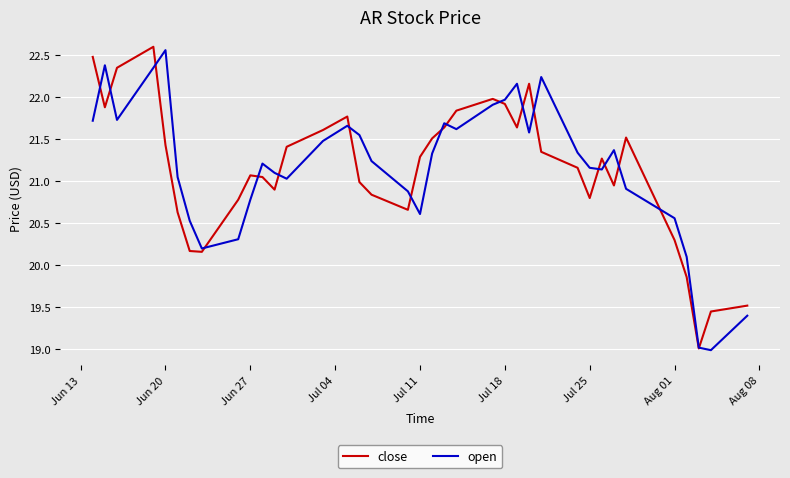

What is the smallest value displayed?

19.0